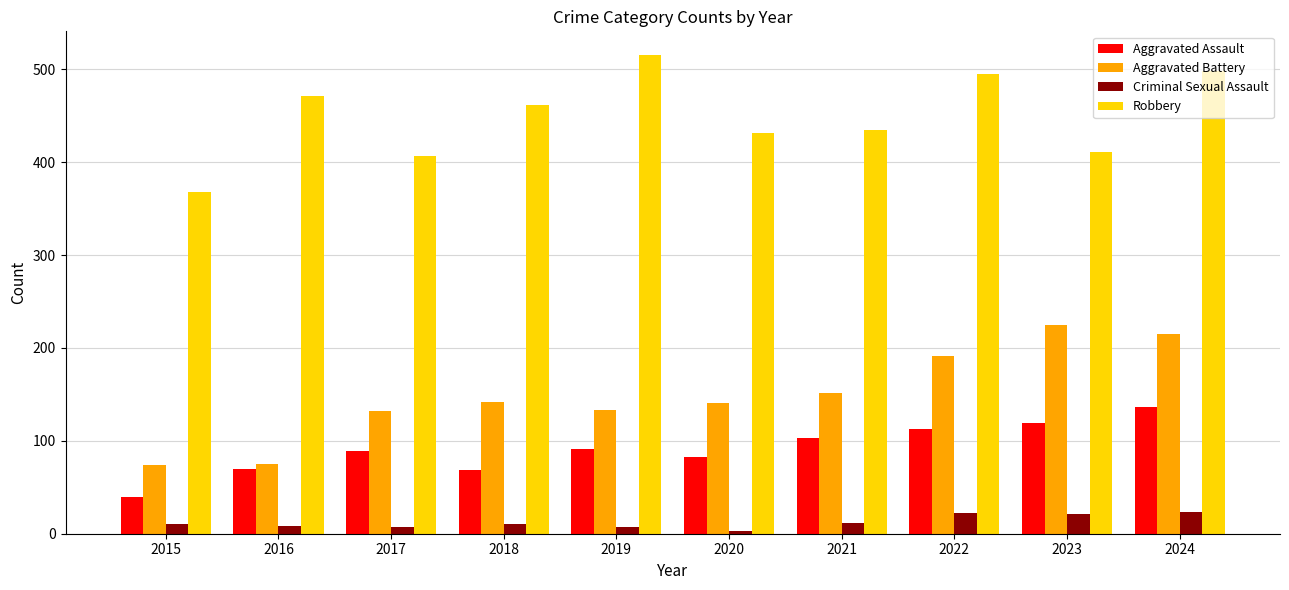

At how many categories does at least one series exceed 384?

9